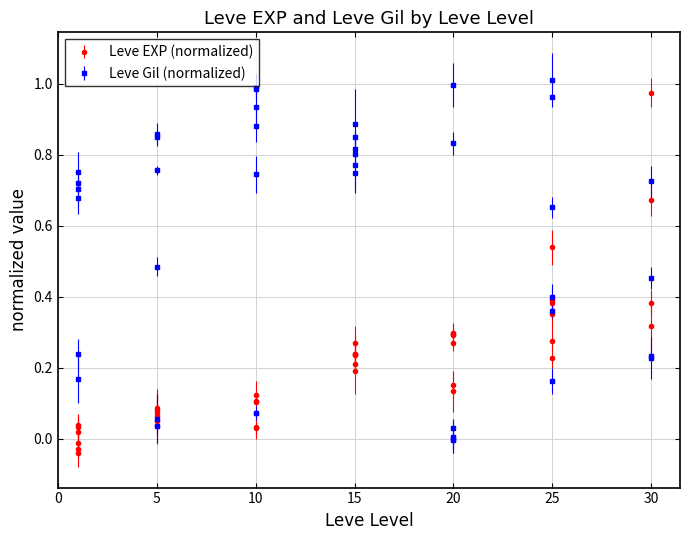

At which category does Leve Gil reach its first local peak?

10